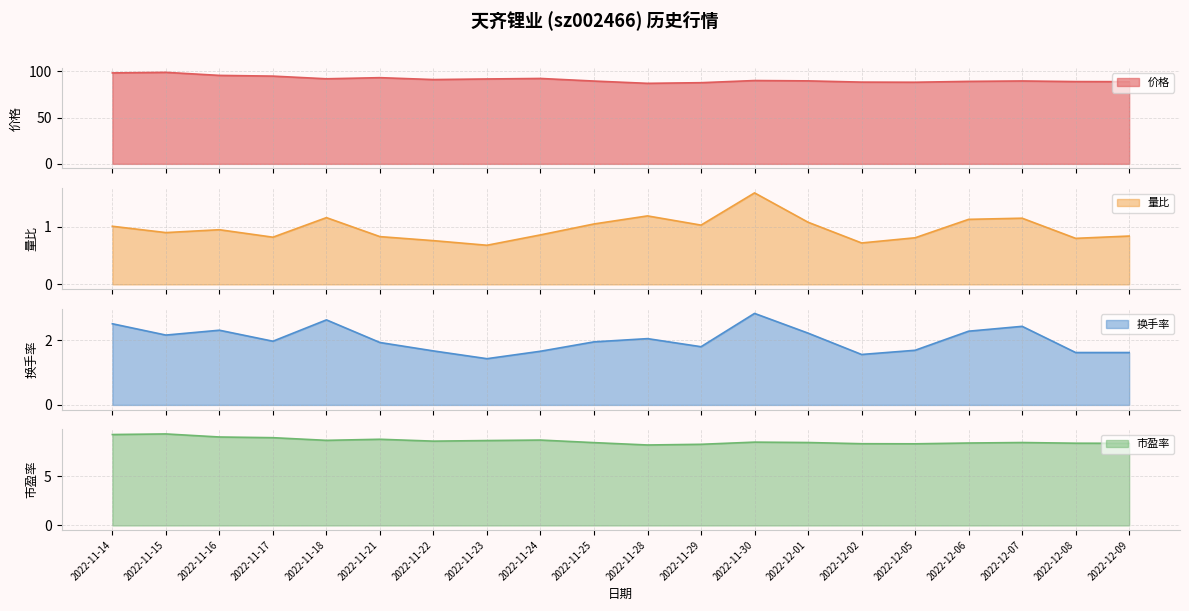

The 量比 series shows 0.7 at 2022-11-23. True or false?

True